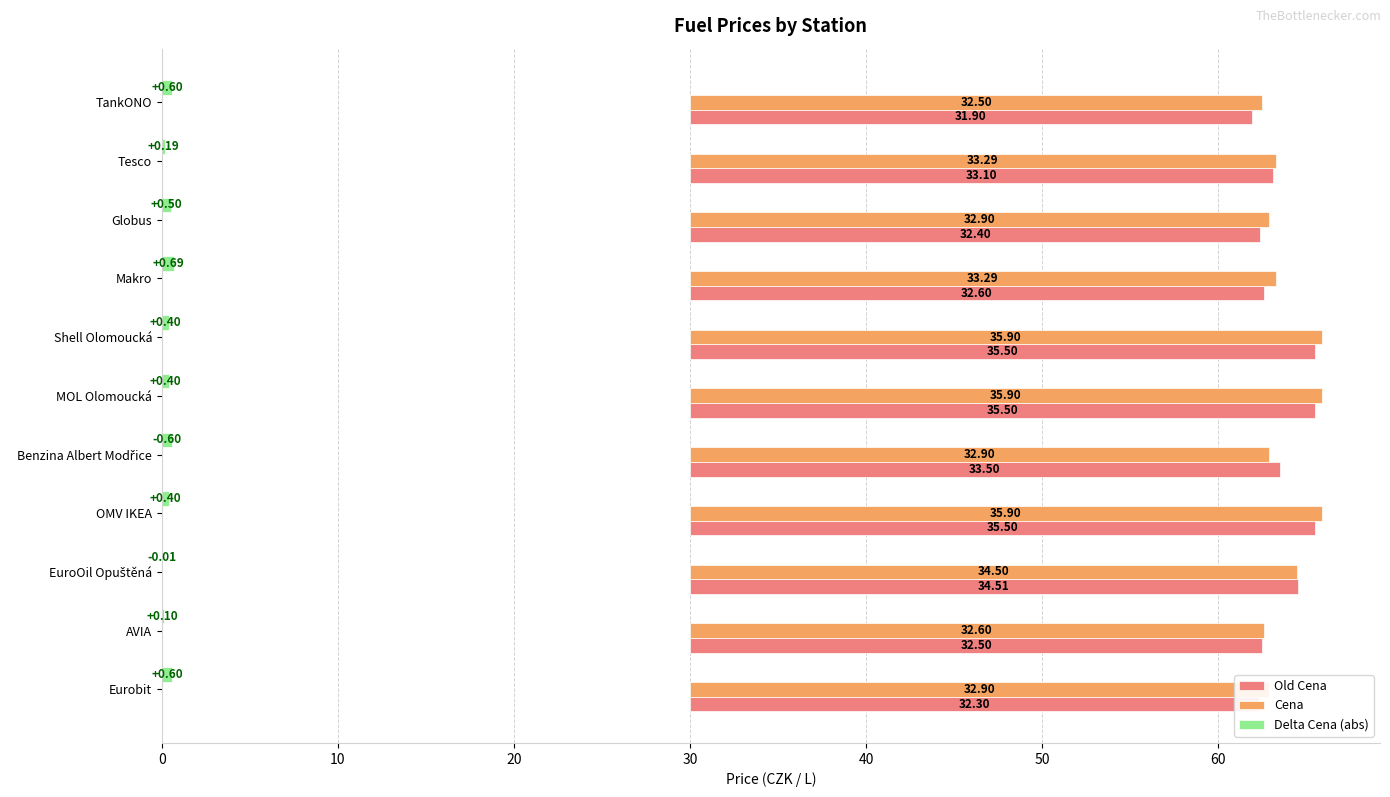

Reading left to right, transcribe all the data shown in this chart.

Old Cena: 31.9	33.1	32.4	32.6	35.5	35.5	33.5	35.5	34.5	32.5	32.3
Cena: 32.5	33.3	32.9	33.3	35.9	35.9	32.9	35.9	34.5	32.6	32.9
Delta Cena (abs): 0.6	0.2	0.5	0.7	0.4	0.4	0.6	0.4	0.0	0.1	0.6